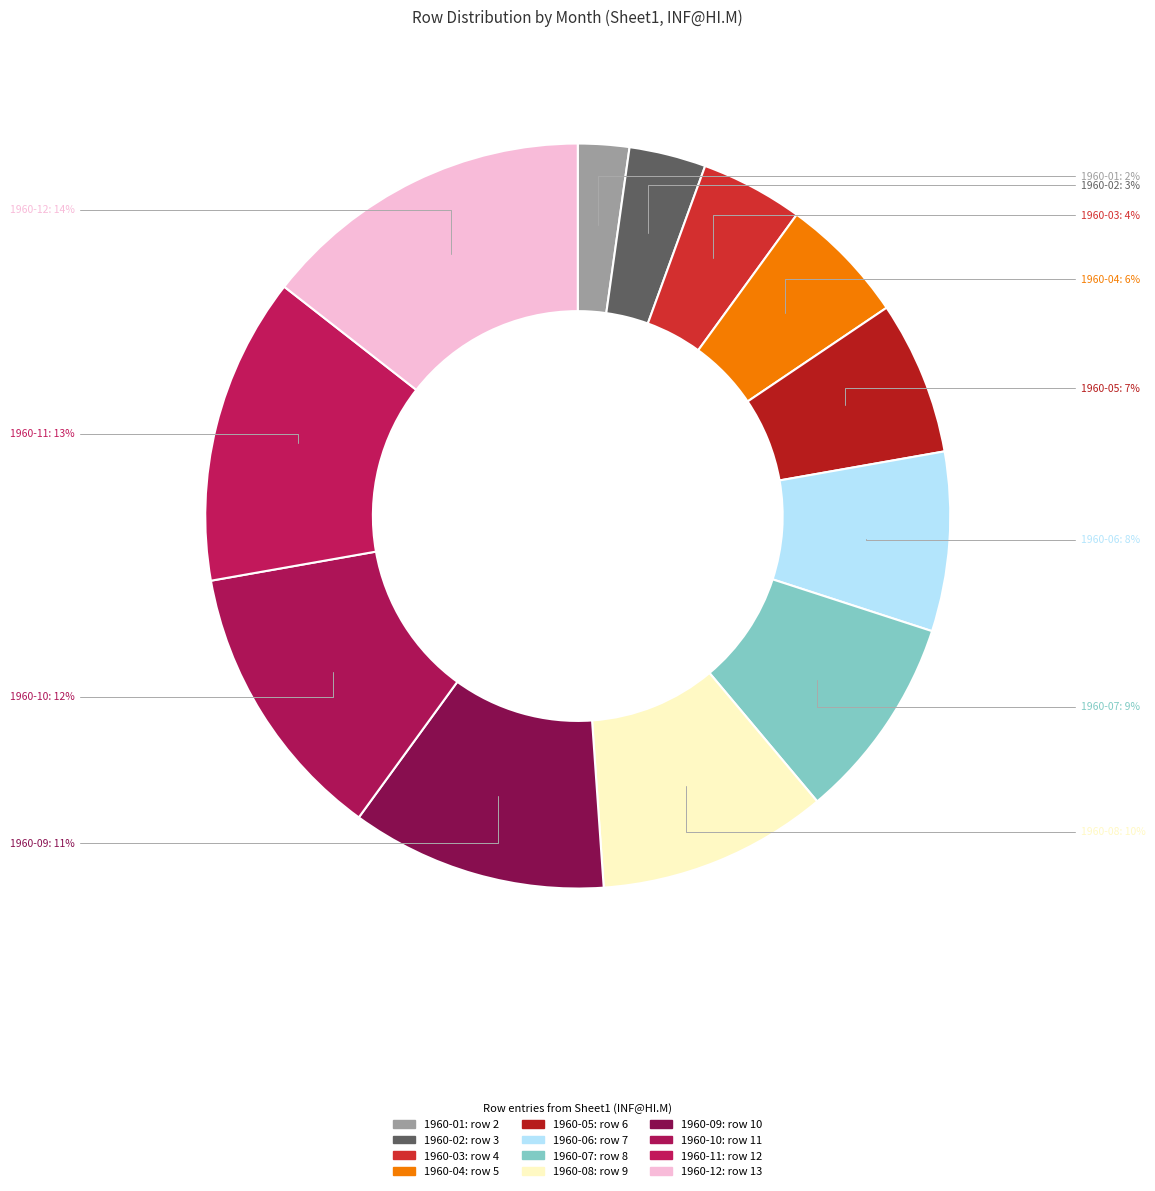

True or false: 1960-12 accounts for 9% of the total.

False